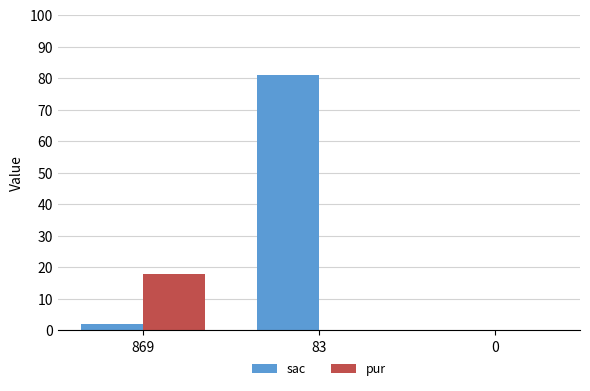

Which label corresponds to the largest value in the chart?

83